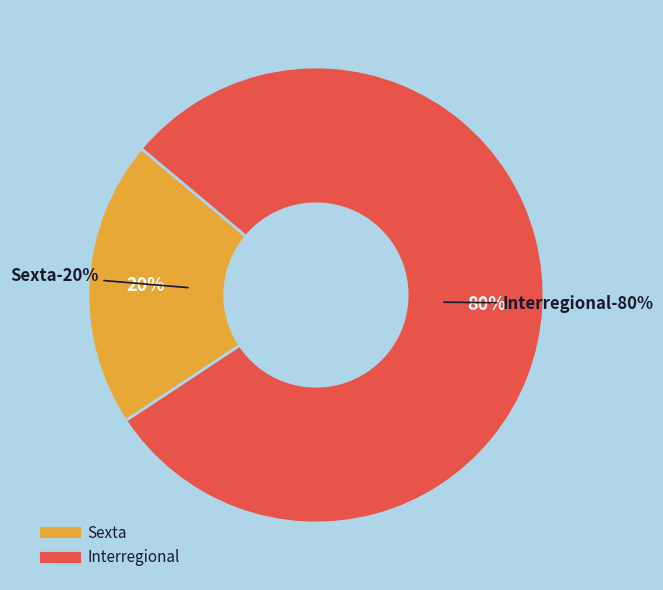

How many slices are in this pie chart?

2